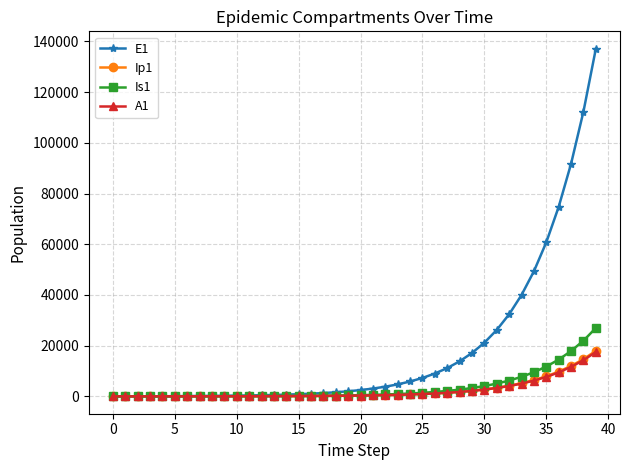

Which series has the largest total across all categories?

E1